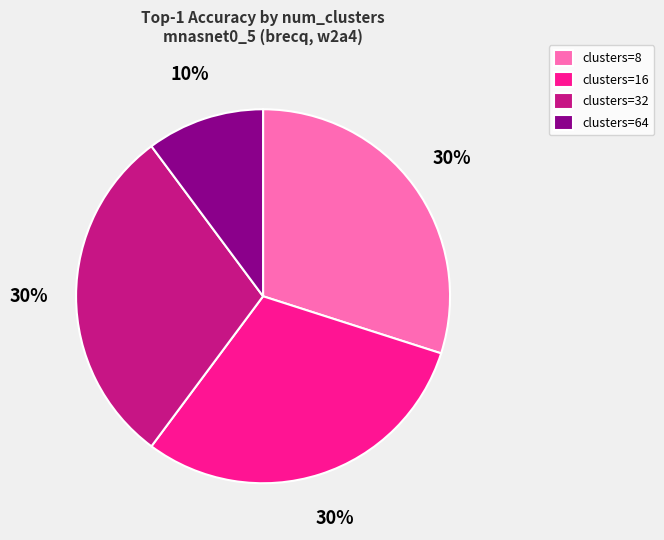

The clusters=64 slice represents 21% of the pie. True or false?

False